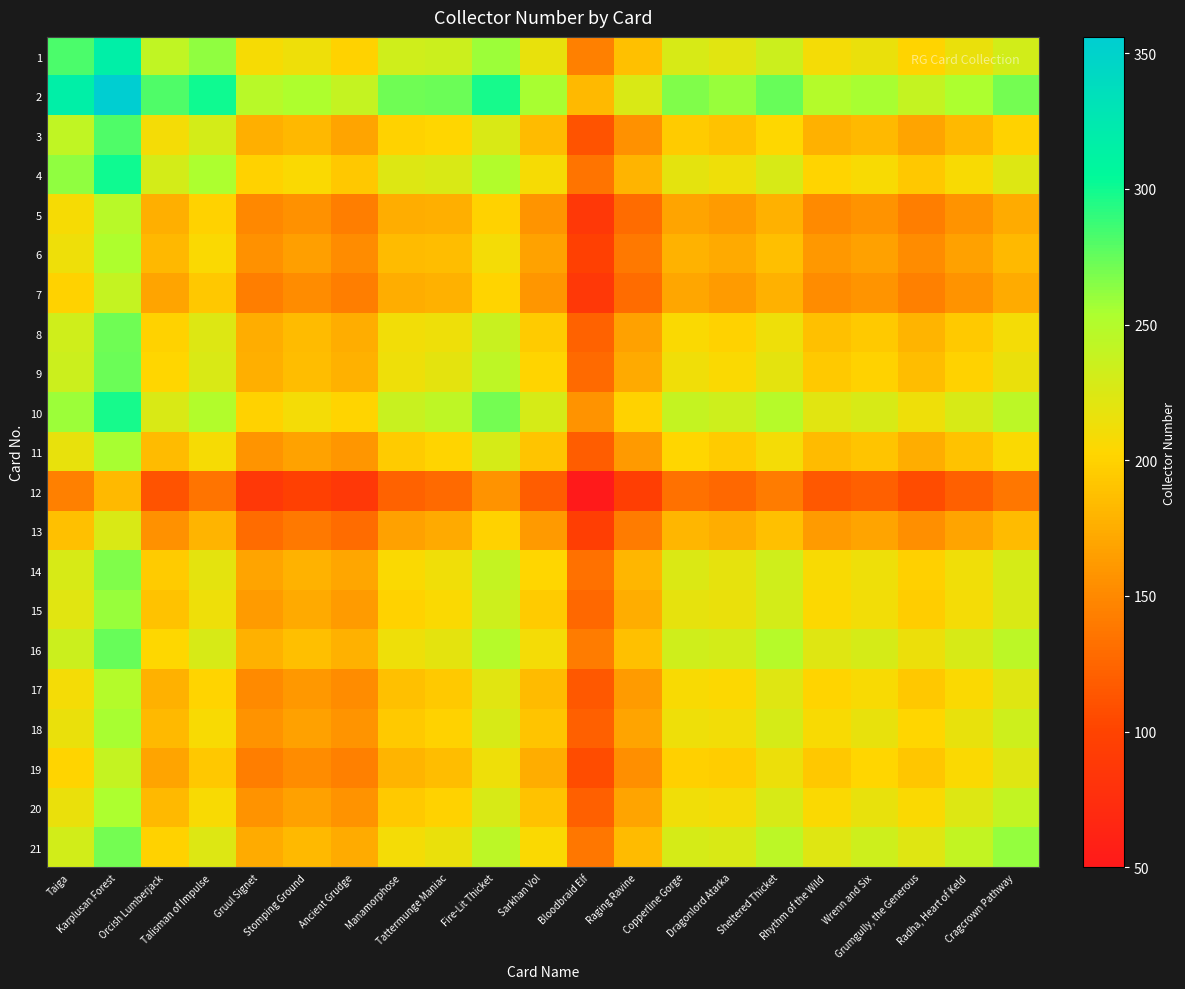

Rank the series at Gruul Signet from highest to lowest value.

2, 1, 10, 4, 16, 9, 3, 8, 21, 14, 15, 11, 18, 20, 6, 17, 5, 19, 7, 13, 12